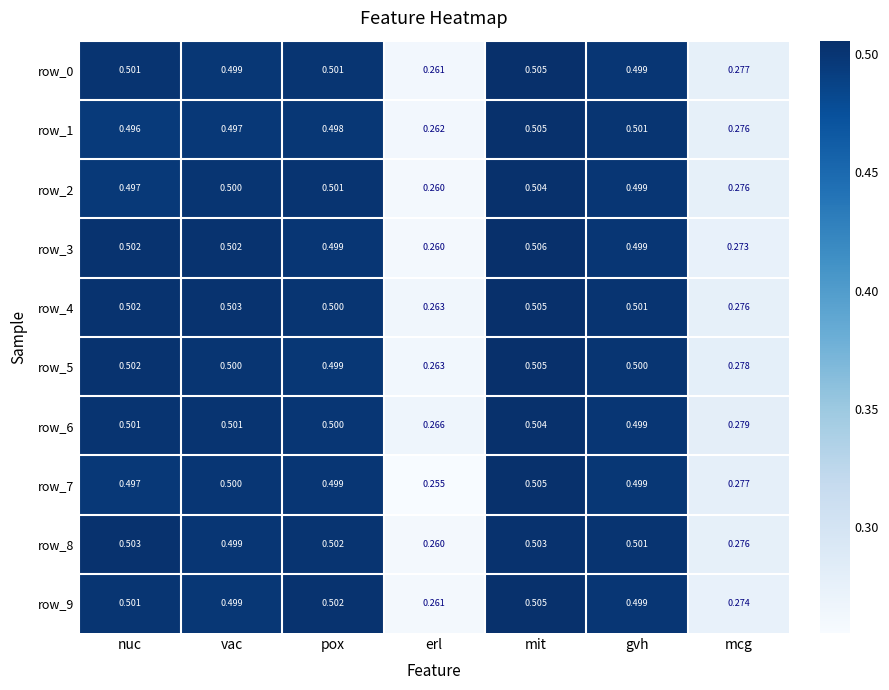

At which label is row_5 closest to 0?

erl